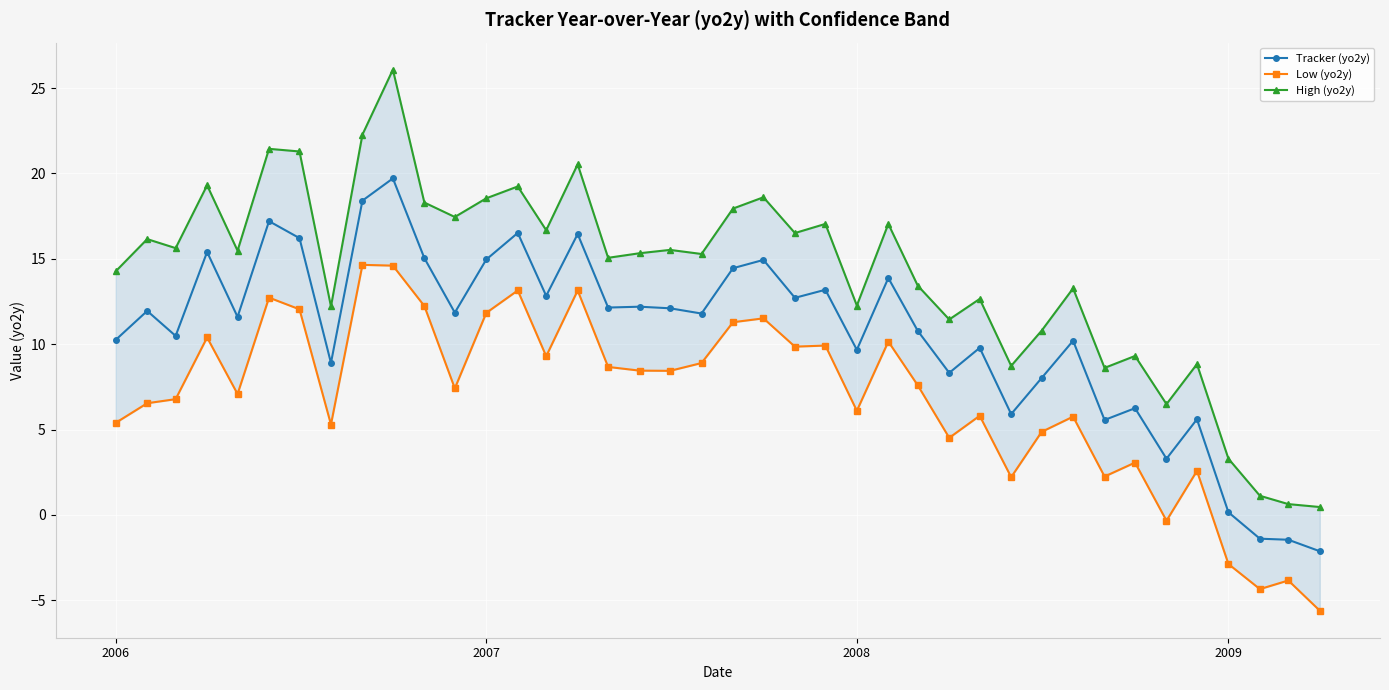

Is it true that Tracker (yo2y) equals 9.7 at 2008?

True